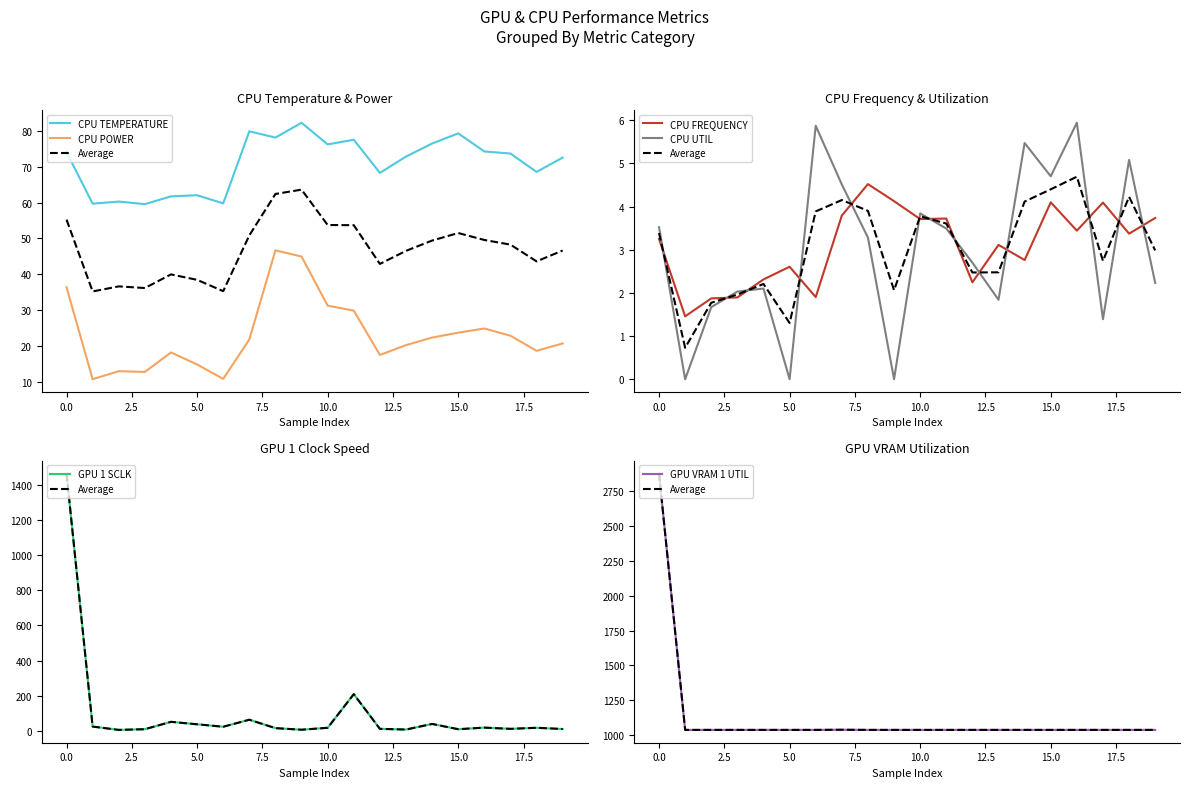

What is the value of the GPU 1 SCLK point at the 7th from the left?

22.0